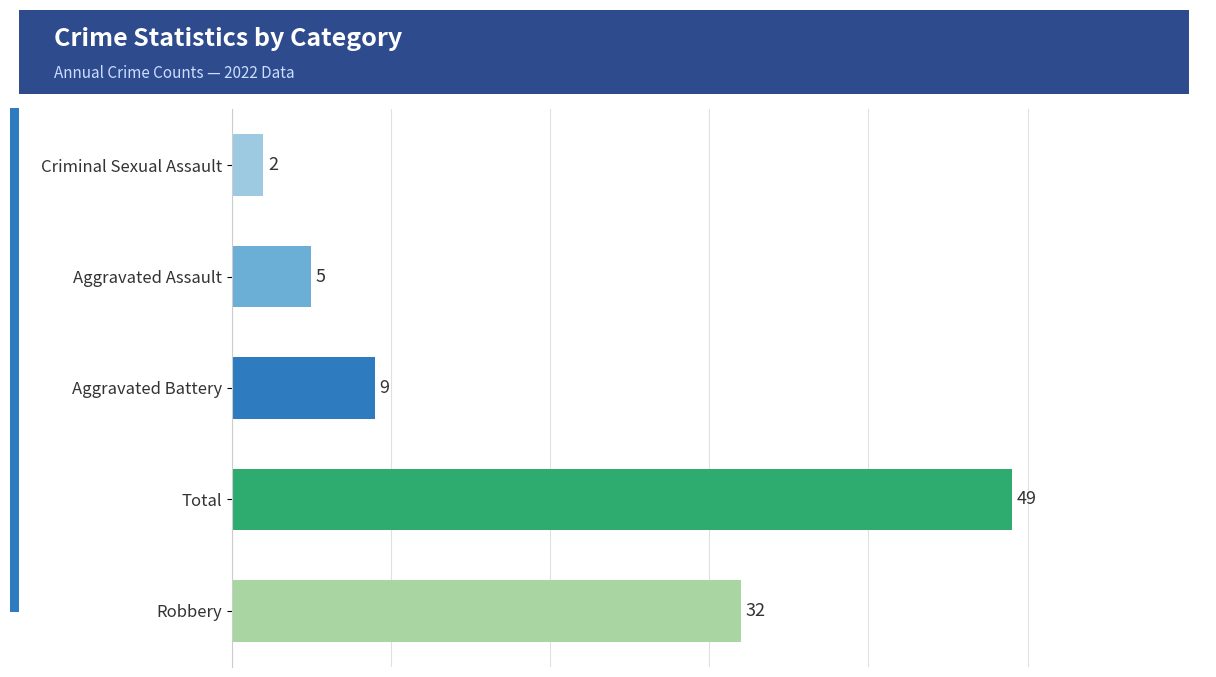

How many distinct data groups are displayed?

1